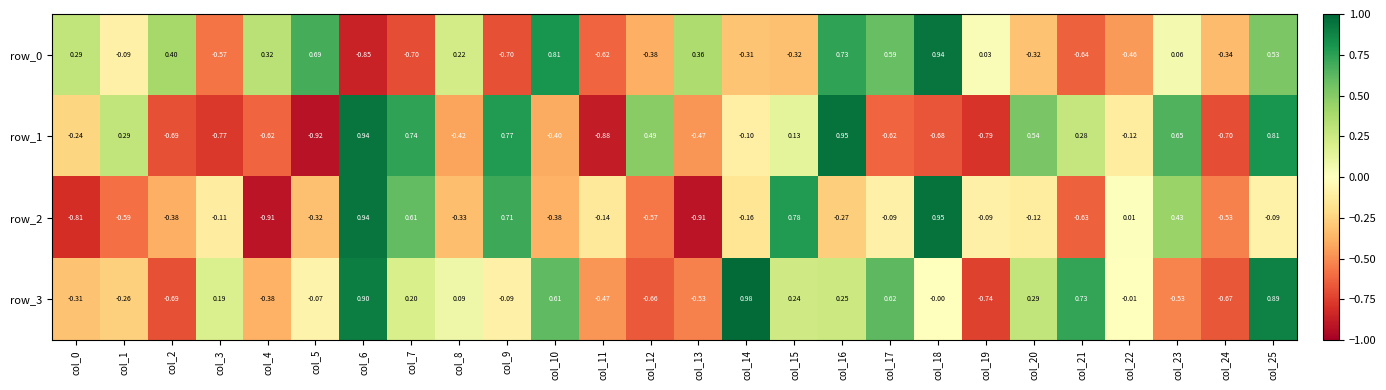

Reading left to right, what are all the values shown in this chart?

row_0: 0.3	-0.1	0.4	-0.6	0.3	0.7	-0.9	-0.7	0.2	-0.7	0.8	-0.6	-0.4	0.4	-0.3	-0.3	0.7	0.6	0.9	0.0	-0.3	-0.6	-0.5	0.1	-0.3	0.5
row_1: -0.2	0.3	-0.7	-0.8	-0.6	-0.9	0.9	0.7	-0.4	0.8	-0.4	-0.9	0.5	-0.5	-0.1	0.1	0.9	-0.6	-0.7	-0.8	0.5	0.3	-0.1	0.7	-0.7	0.8
row_2: -0.8	-0.6	-0.4	-0.1	-0.9	-0.3	0.9	0.6	-0.3	0.7	-0.4	-0.1	-0.6	-0.9	-0.2	0.8	-0.3	-0.1	0.9	-0.1	-0.1	-0.6	0.0	0.4	-0.5	-0.1
row_3: -0.3	-0.3	-0.7	0.2	-0.4	-0.1	0.9	0.2	0.1	-0.1	0.6	-0.5	-0.7	-0.5	1.0	0.2	0.3	0.6	-0.0	-0.7	0.3	0.7	-0.0	-0.5	-0.7	0.9